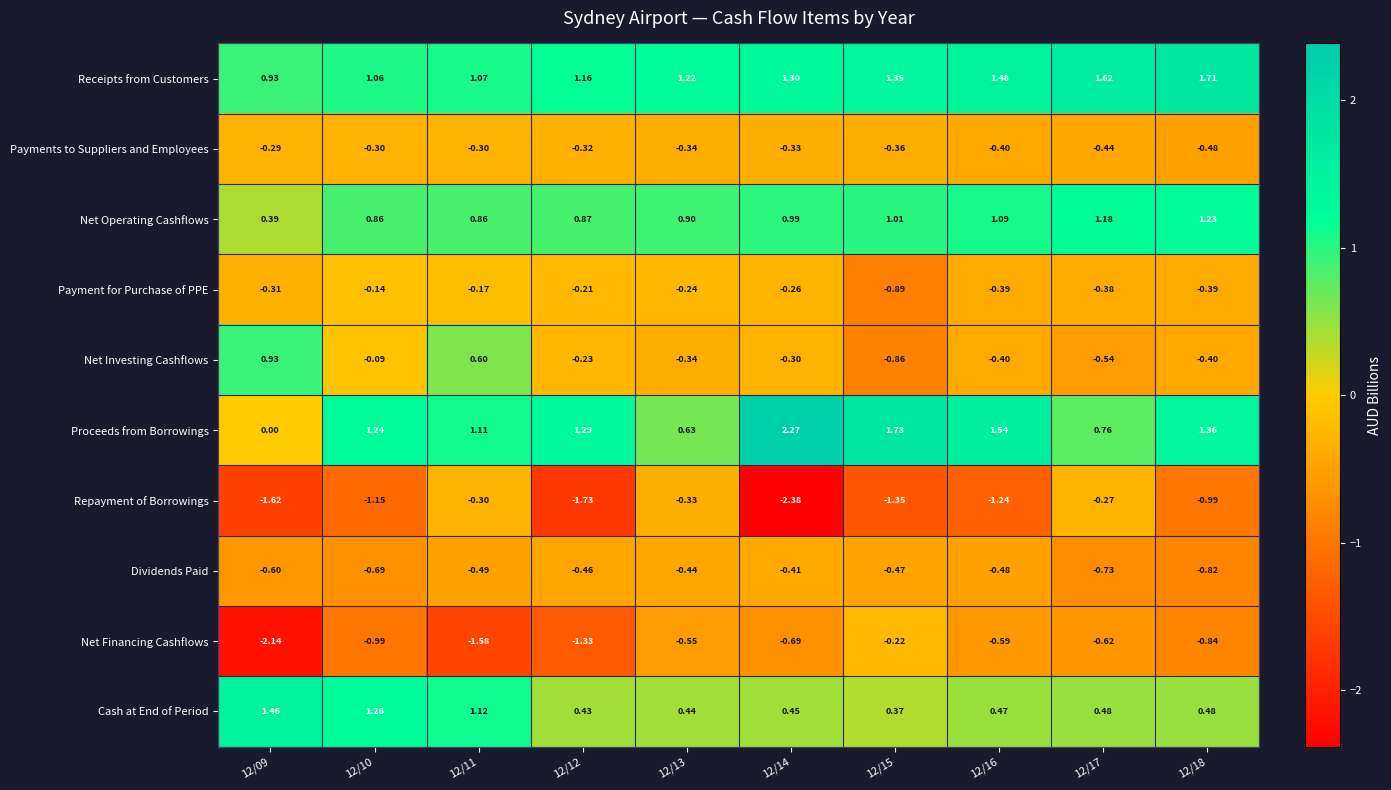

How many distinct data groups are displayed?

10